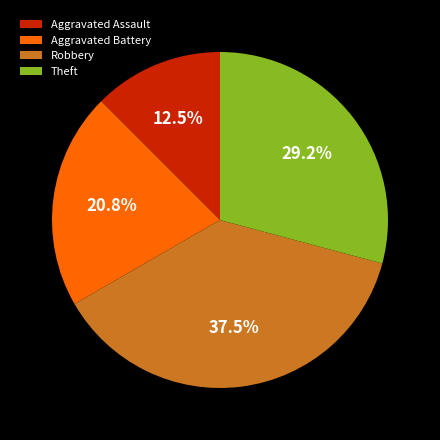

Combined, do Aggravated Battery and Aggravated Assault account for over 50%?

No